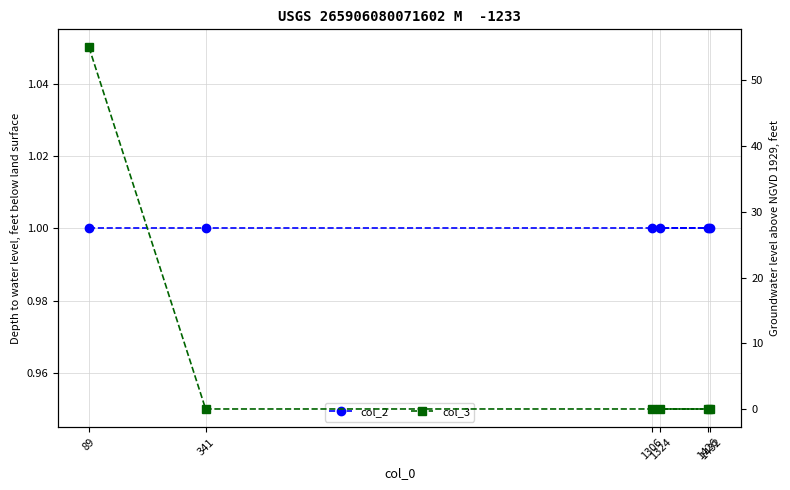

Is the value of col_3 at 1324 greater than the value of col_2 at 341?

No